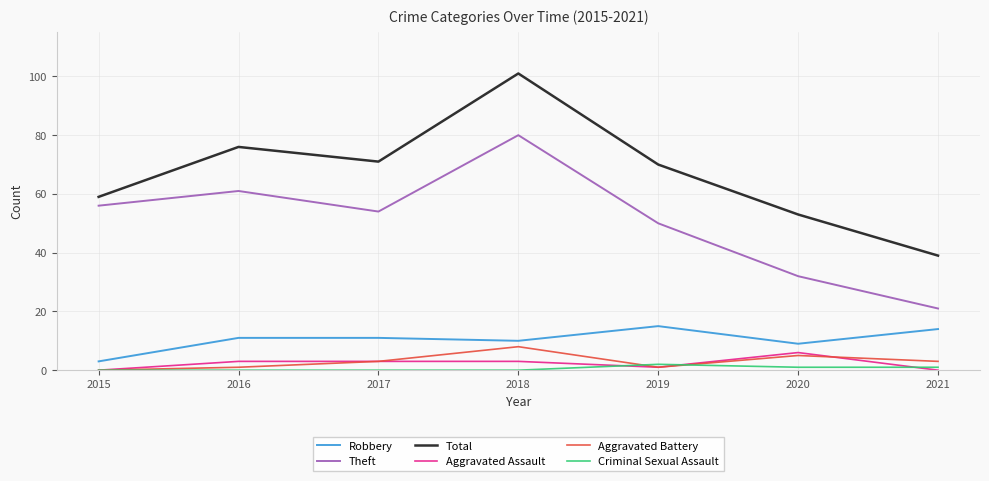

Reading left to right, what are all the values shown in this chart?

Robbery: 3	11	11	10	15	9	14
Theft: 56	61	54	80	50	32	21
Total: 59	76	71	101	70	53	39
Aggravated Assault: 0	3	3	3	1	6	0
Aggravated Battery: 0	1	3	8	1	5	3
Criminal Sexual Assault: 0	0	0	0	2	1	1